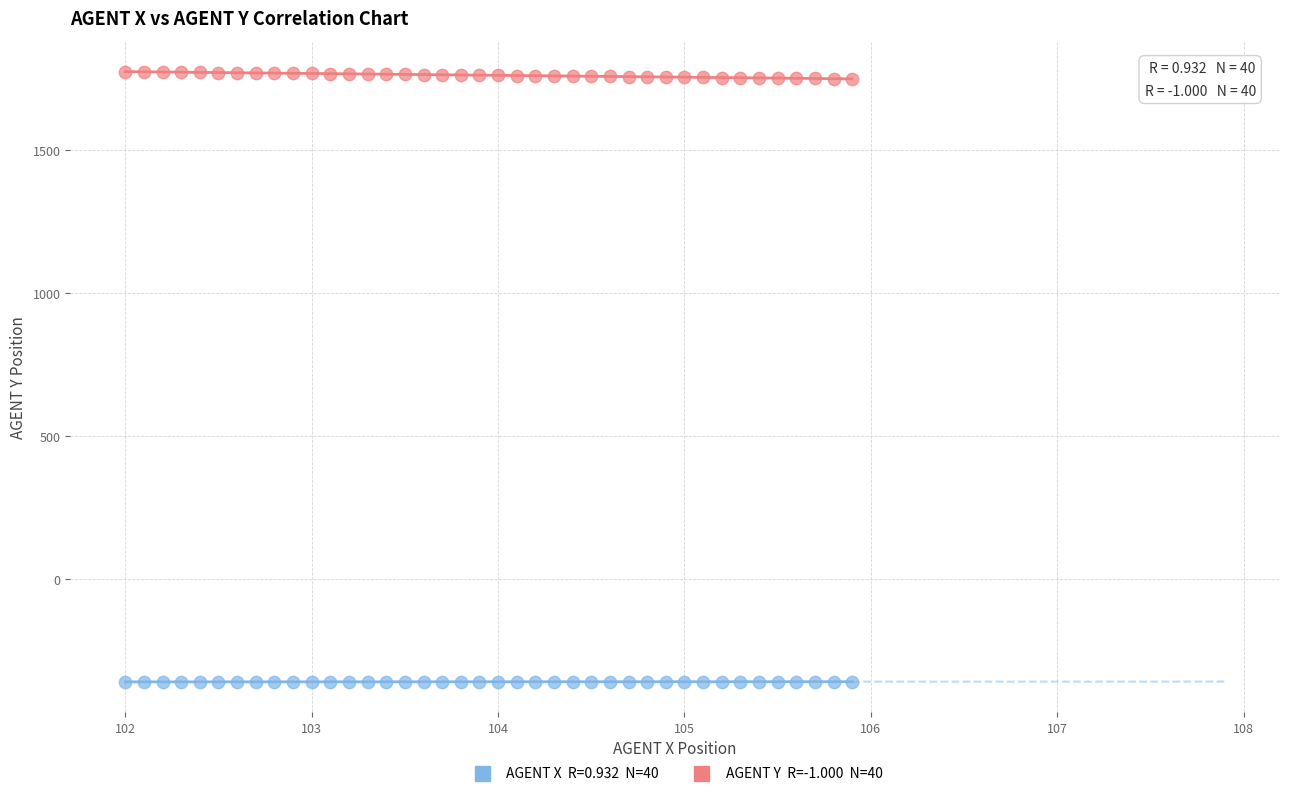

Across all data points, what is the range of Y values (max minus min)?

2133.1